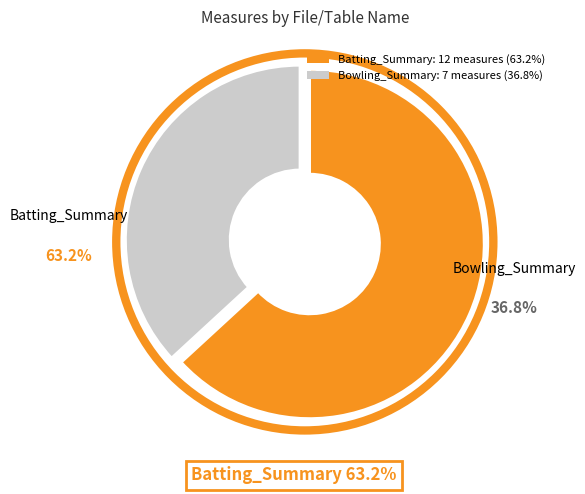

Which category has the smallest portion of the pie?

Bowling_Summary